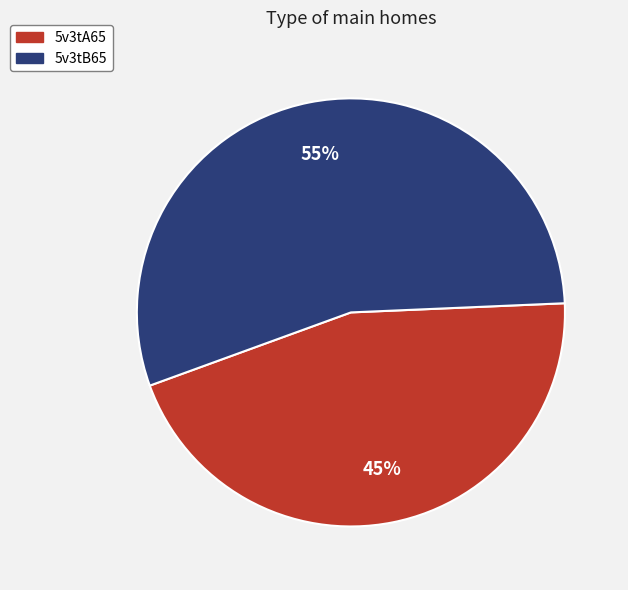

How many slices are in this pie chart?

2